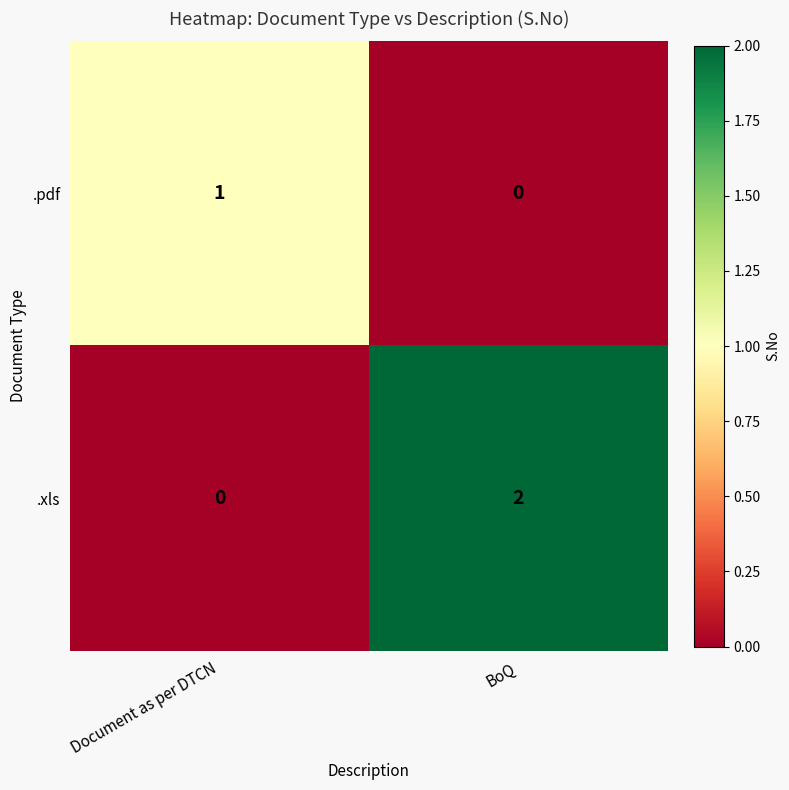

Reading left to right, transcribe all the data shown in this chart.

.pdf: 1	0
.xls: 0	2